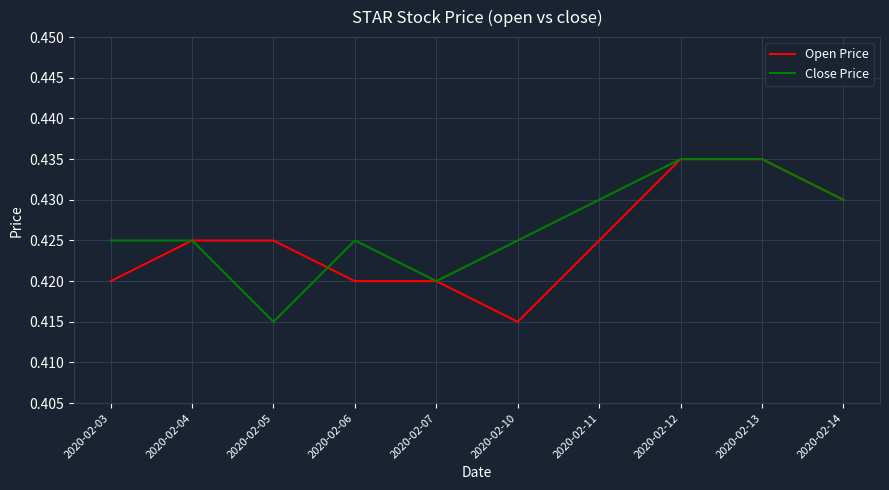

At which label is Open Price closest to 0?

2020-02-10